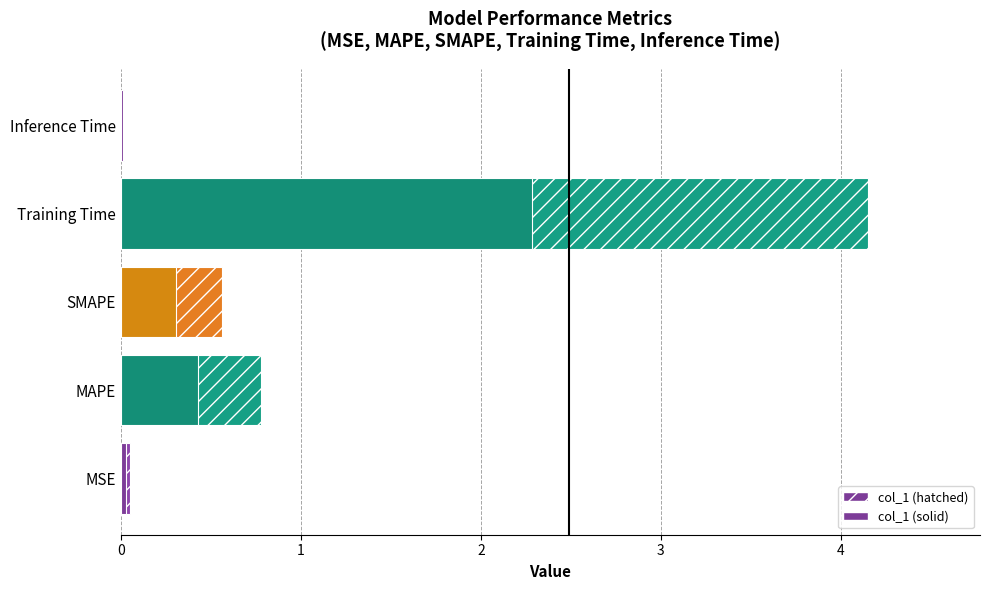

What is the sum of the values at Inference Time and MSE?

0.1